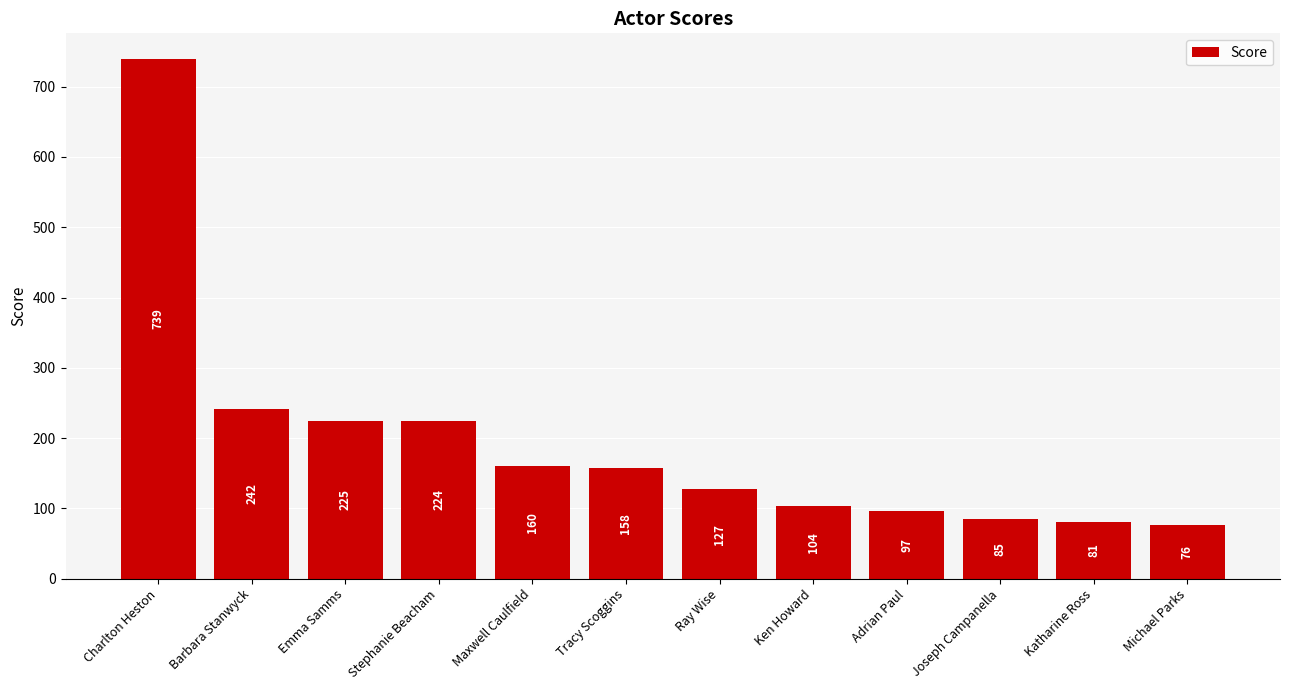

What is the difference between the second highest and minimum values?

166